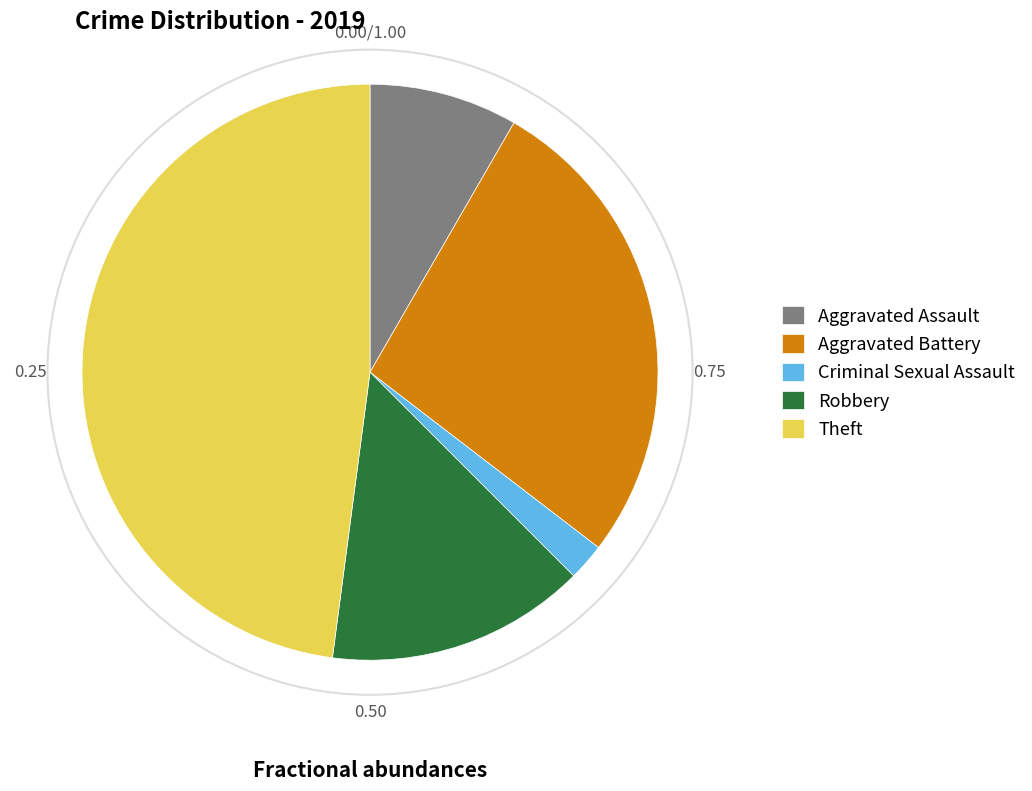

Approximately how many times larger is the value at Theft compared to Aggravated Battery?

1.8